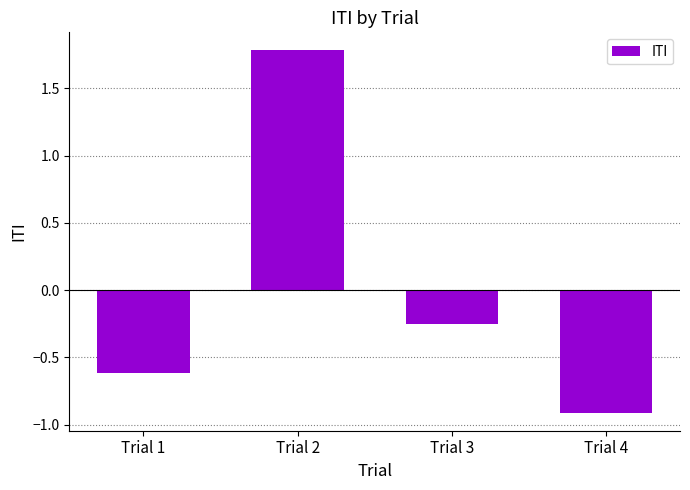

The chart shows a value of -0.9 at Trial 4. True or false?

True